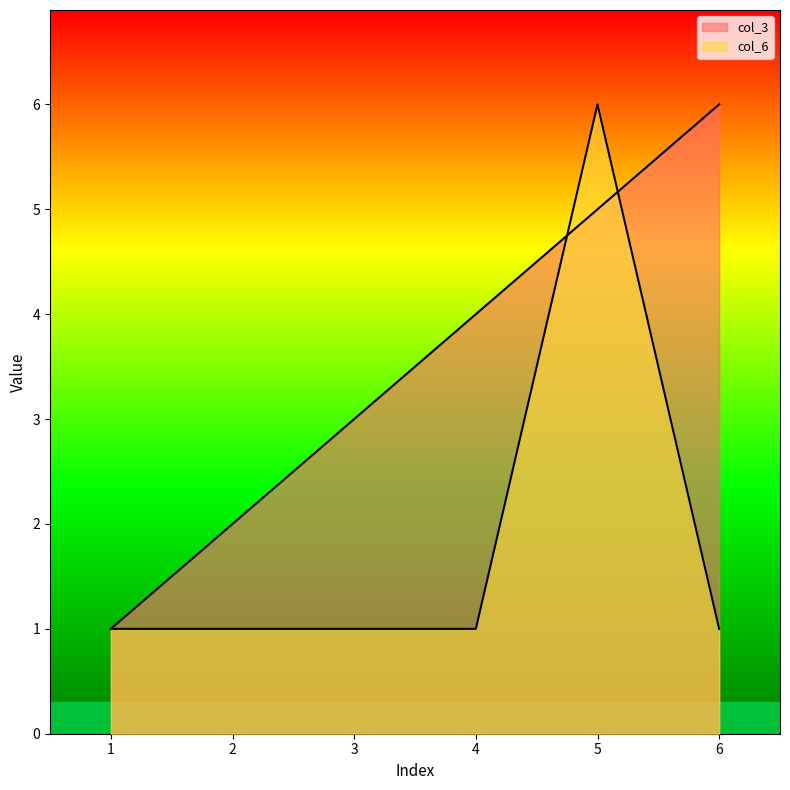

Count the col_3 values in the range 2 to 5.

4